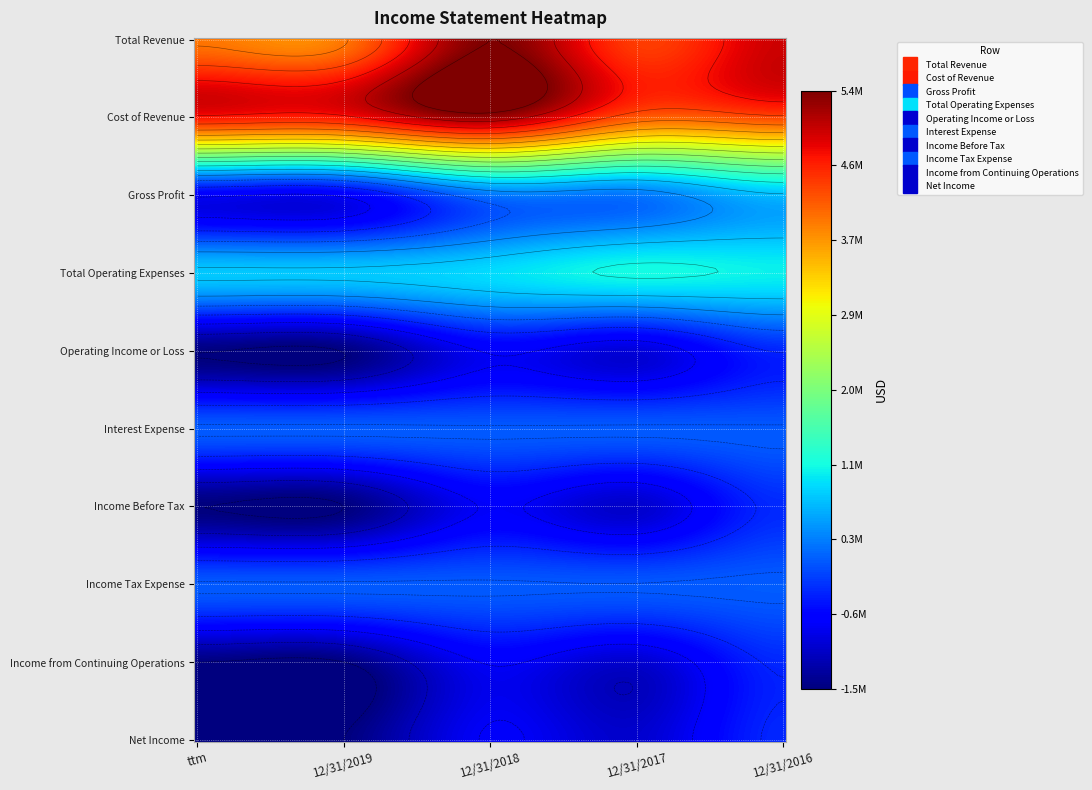

How many values in the Income from Continuing Operations series are below -982851?

2